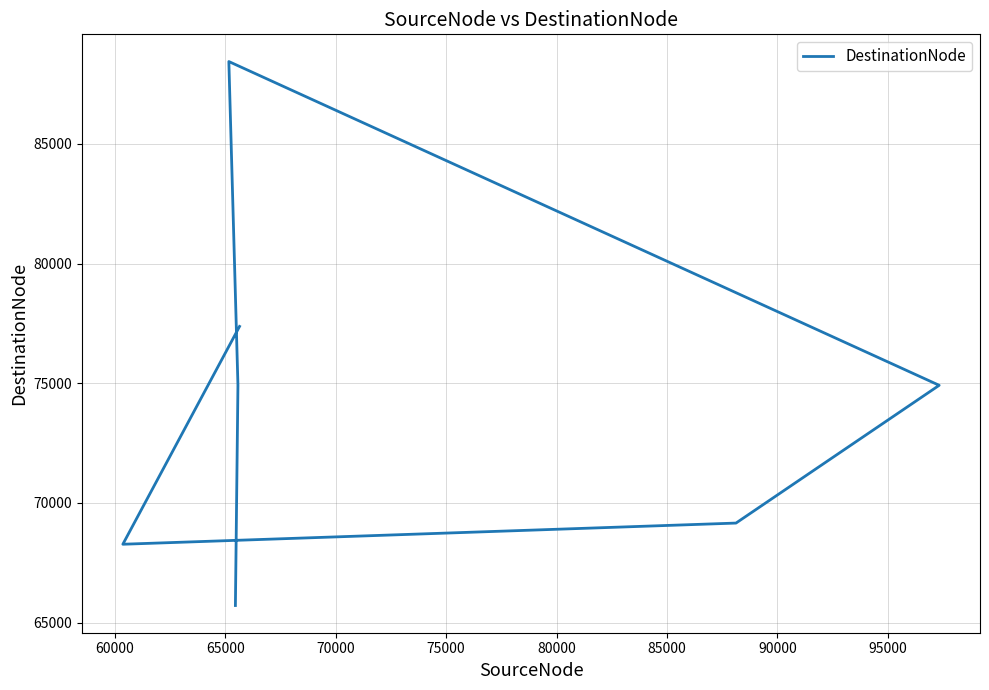

What is the difference between the maximum and minimum values?

22736